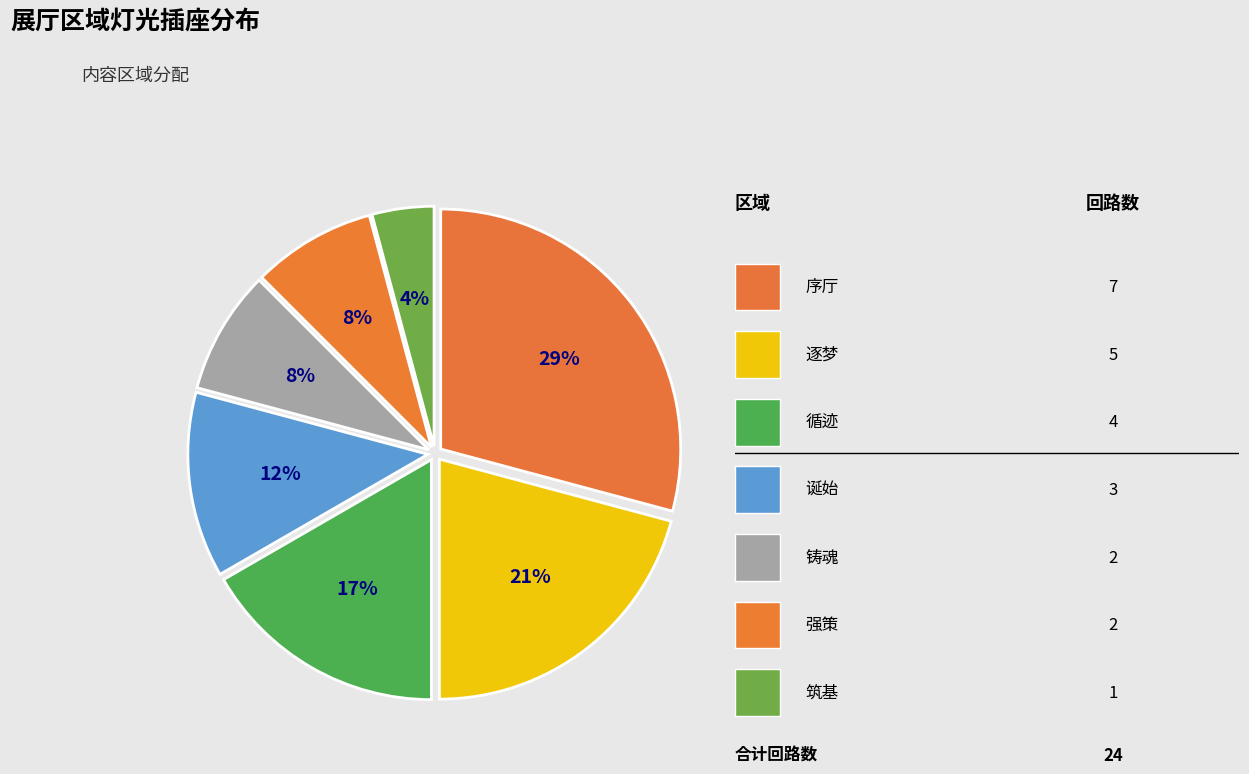

Which slice is the largest?

序厅